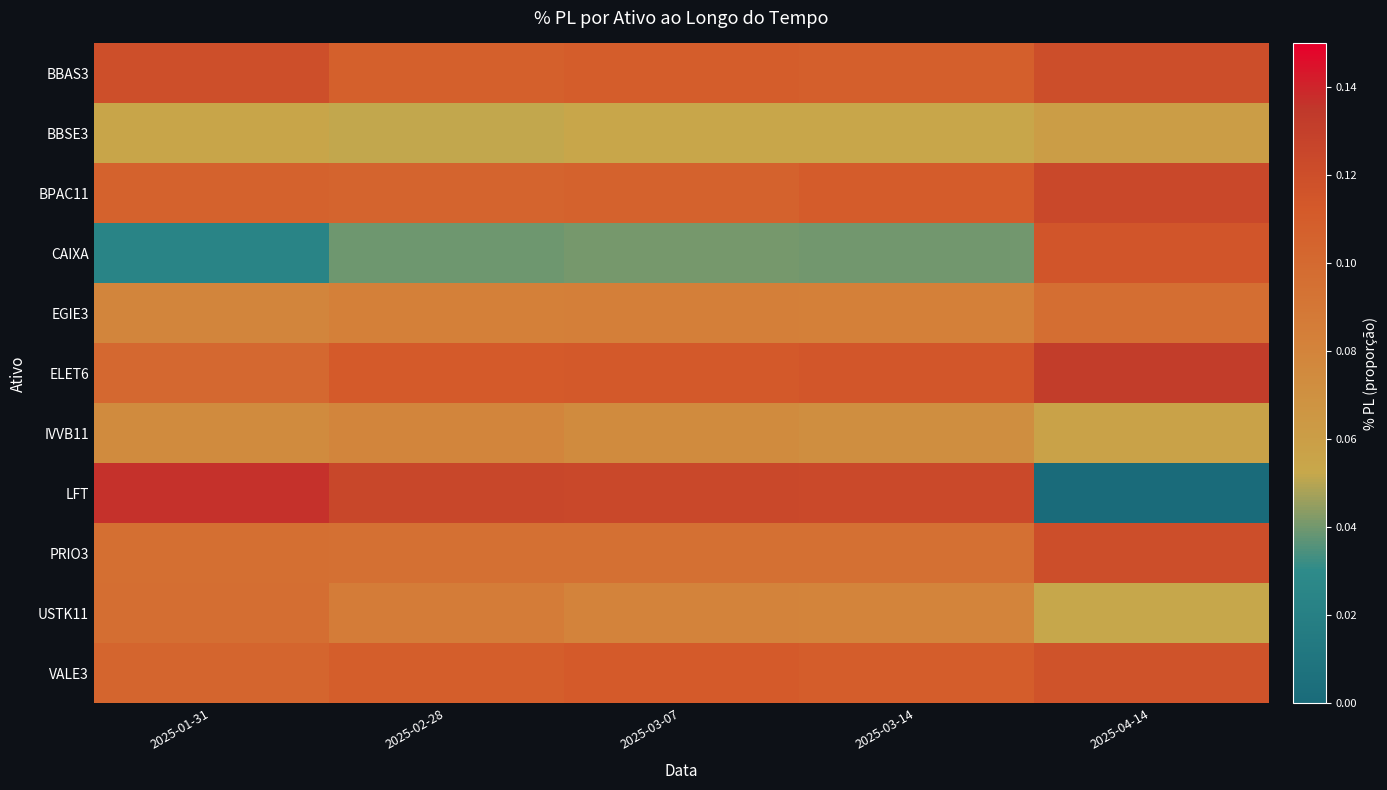

Rank the series by their maximum value, from highest to lowest.

LFT, ELET6, BPAC11, BBAS3, PRIO3, VALE3, CAIXA, USTK11, EGIE3, IVVB11, BBSE3